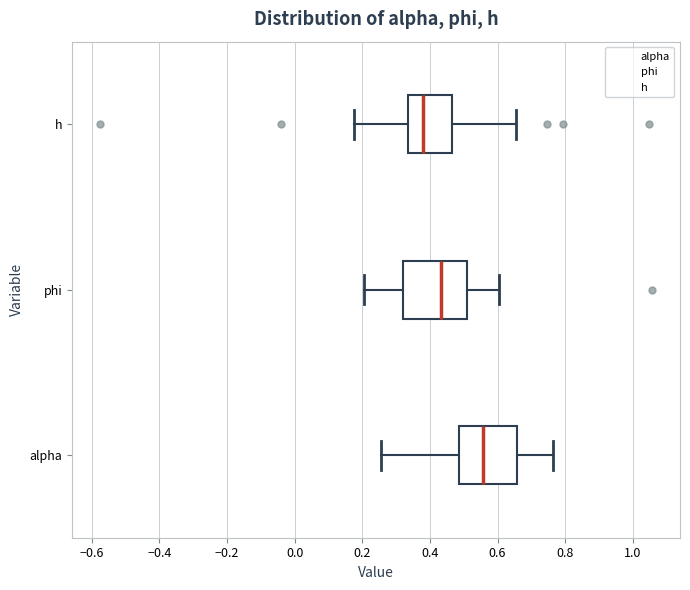

Reading bottom to top, read every box against the x-axis: the position of its median line, the range the box covers, and the ends of its whiskers. The values are not printed on the chart, so give them approximately, as read against the axis.

alpha: median 0.56, box 0.48 to 0.66, whiskers 0.26 to 0.76
phi: median 0.44, box 0.32 to 0.50, whiskers 0.20 to 0.60
h: median 0.38, box 0.34 to 0.46, whiskers 0.18 to 0.66